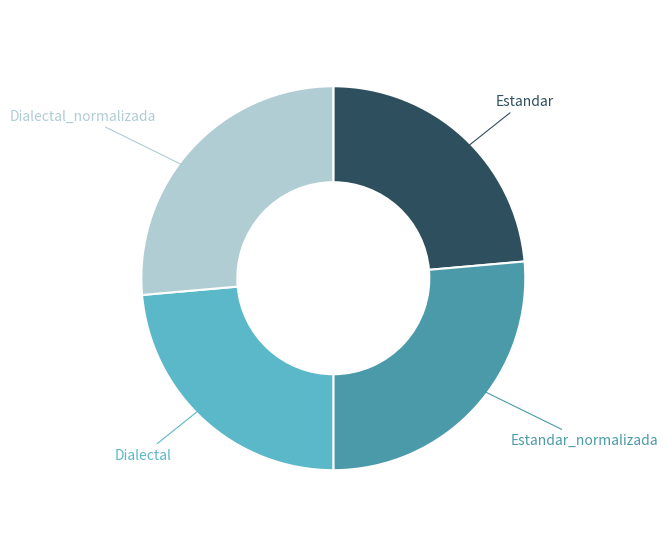

How many segments does this pie chart have?

4